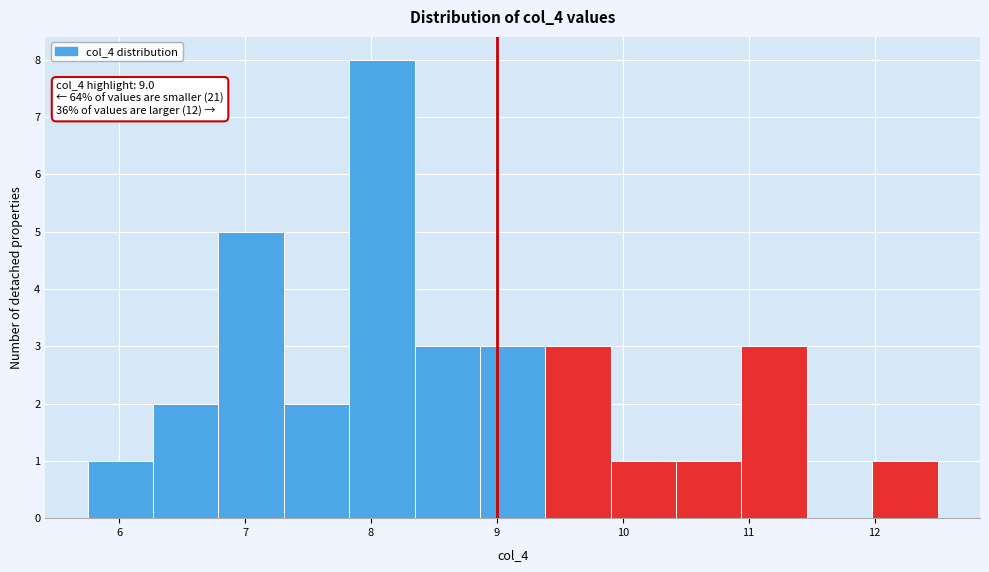

Over which range of the x-axis is the bar tallest?

7.8 to 8.3